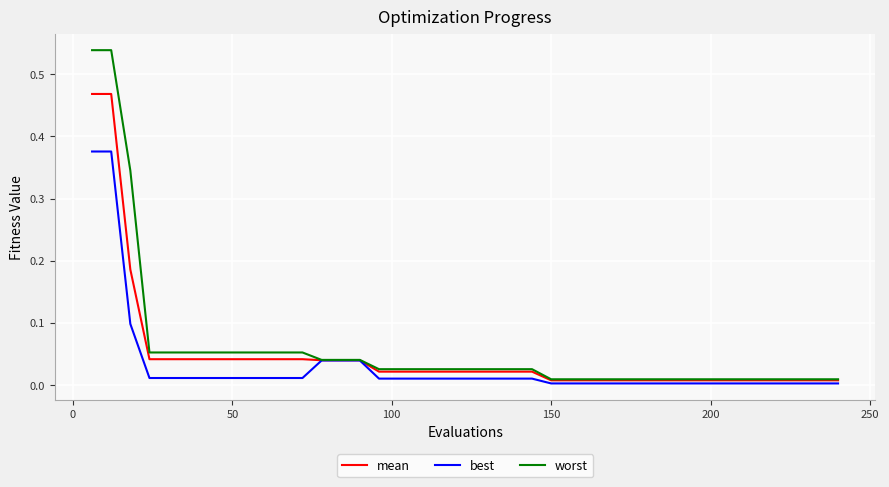

Which series has the largest range (max minus min)?

worst